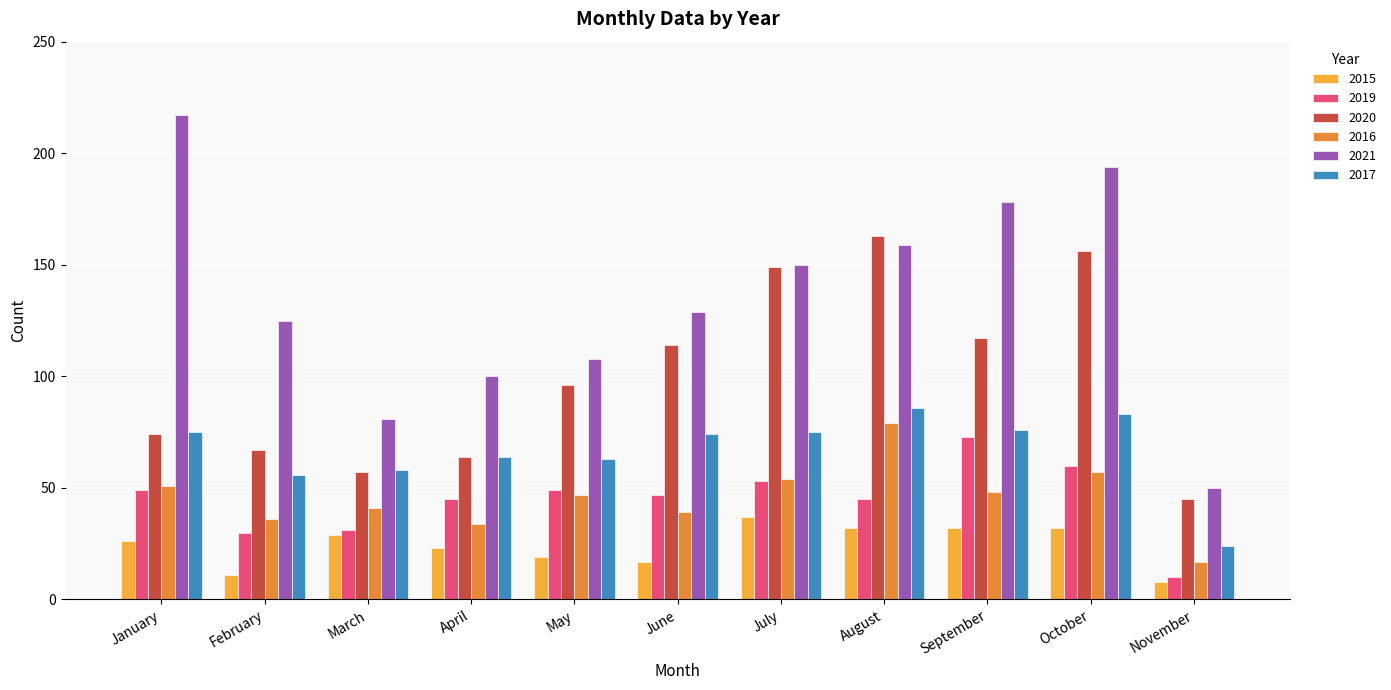

Between May and October, which series saw the biggest shift?

2021